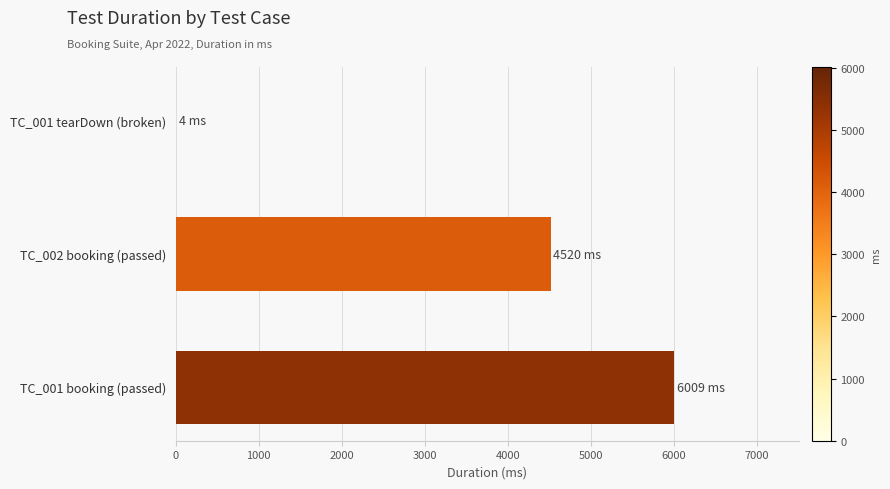

The value at TC_001 booking (passed) is 6009. True or false?

True